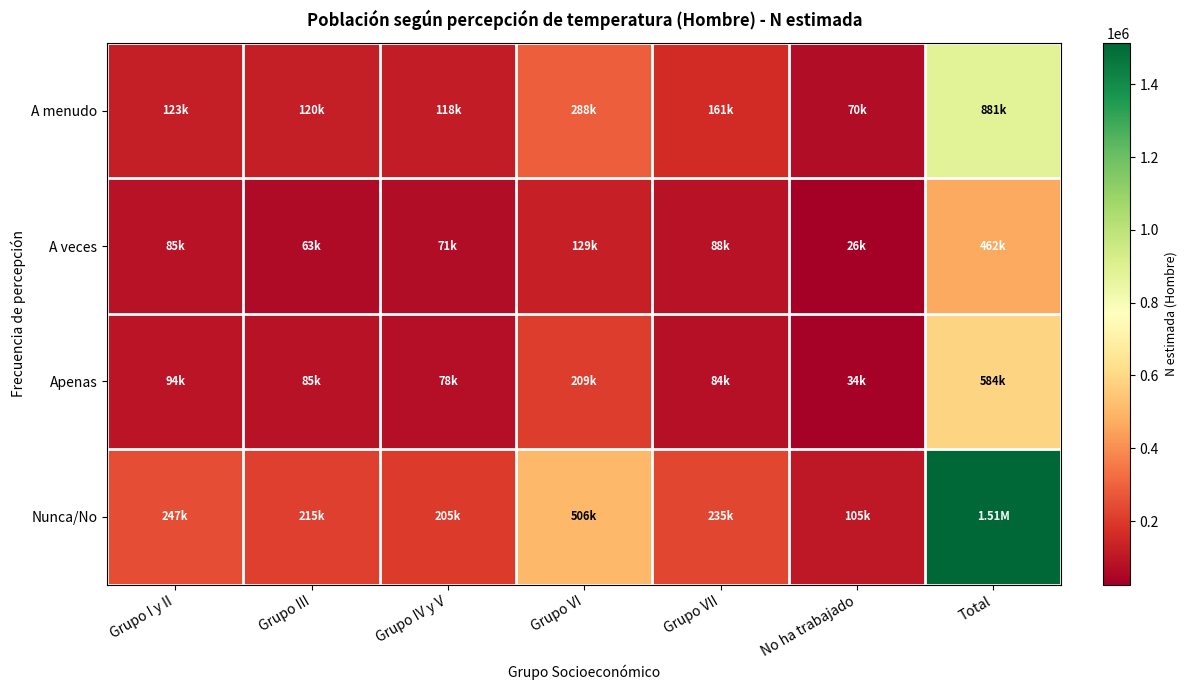

How many series are shown in this chart?

4